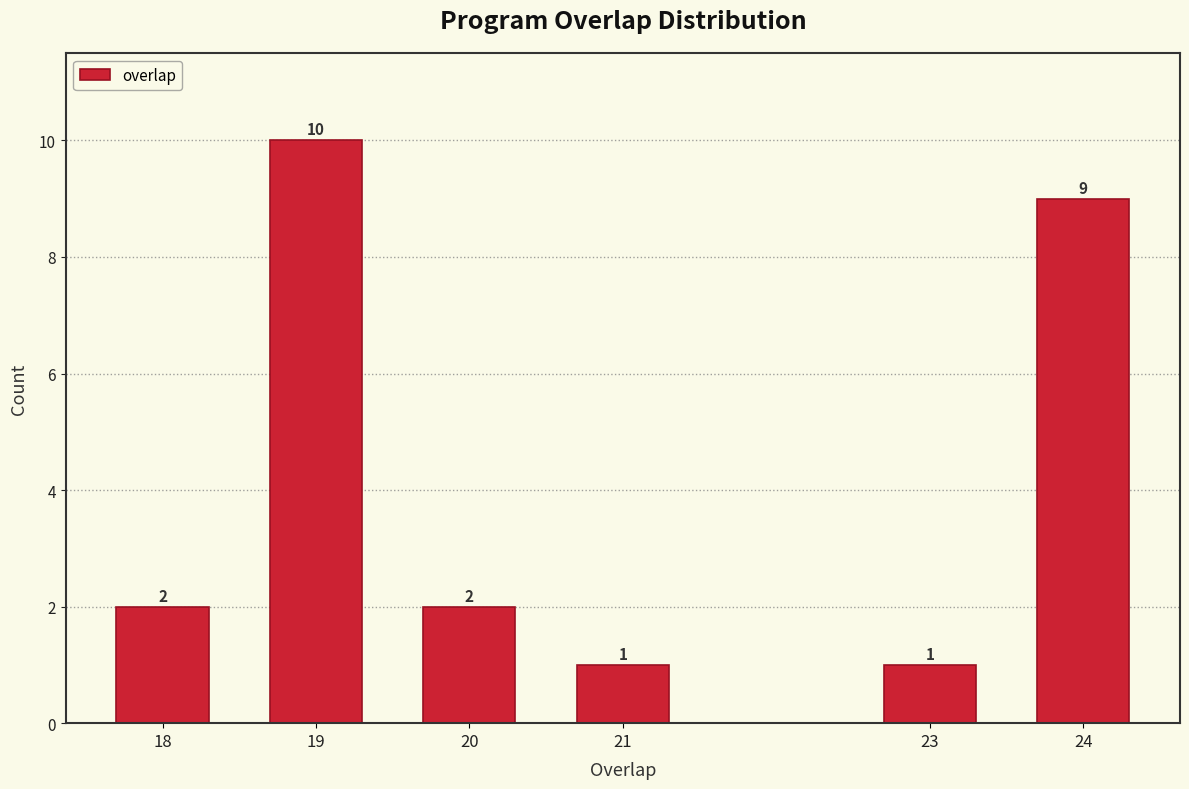

Reading right to left, transcribe all the data shown in this chart.

24=9	23=1	21=1	20=2	19=10	18=2